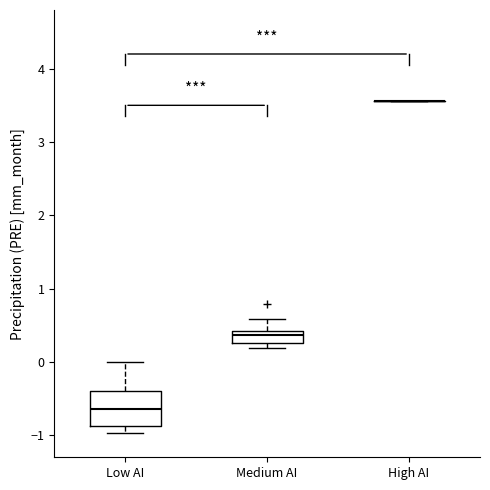

Which box is the tallest, from its lower edge to its upper edge?

Low AI